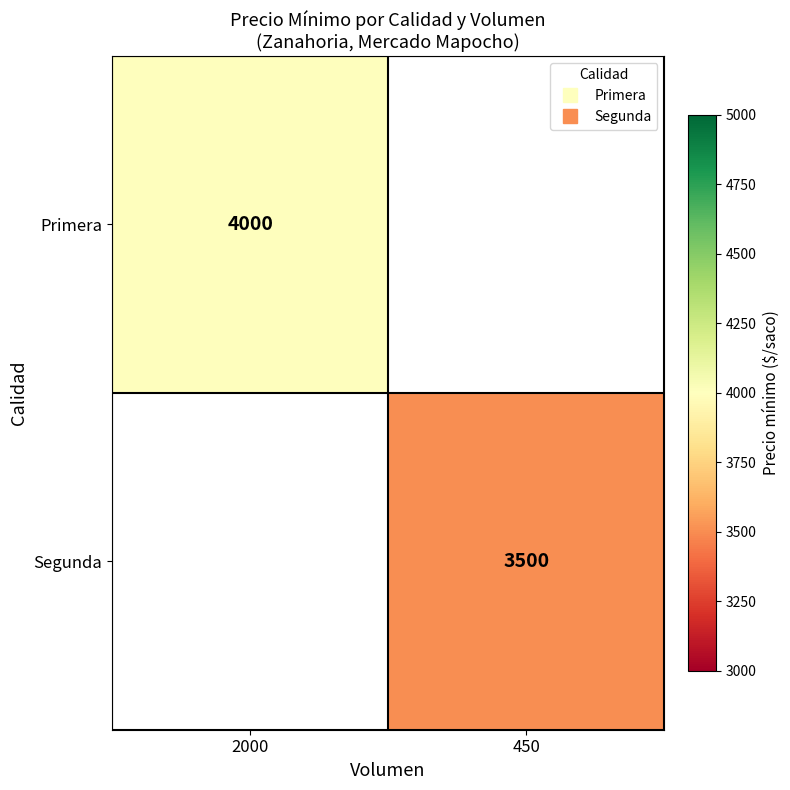

List the labels in order of Primera value, largest first.

2000, 450